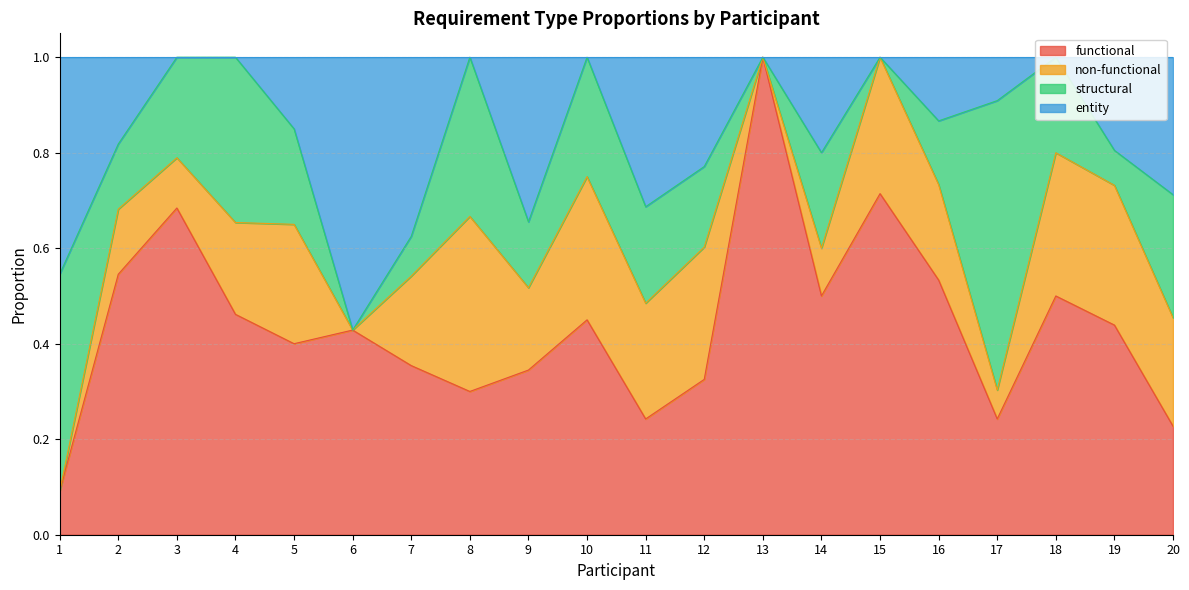

In entity, how many points are higher than both neighbors (excluding endpoints)?

5